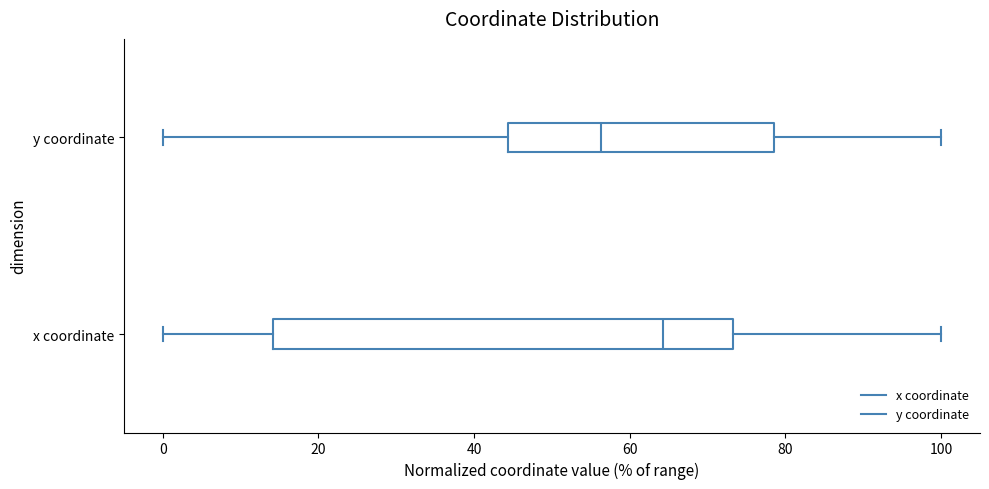

Comparing the boxes themselves (not the whiskers), which one is the widest?

x coordinate